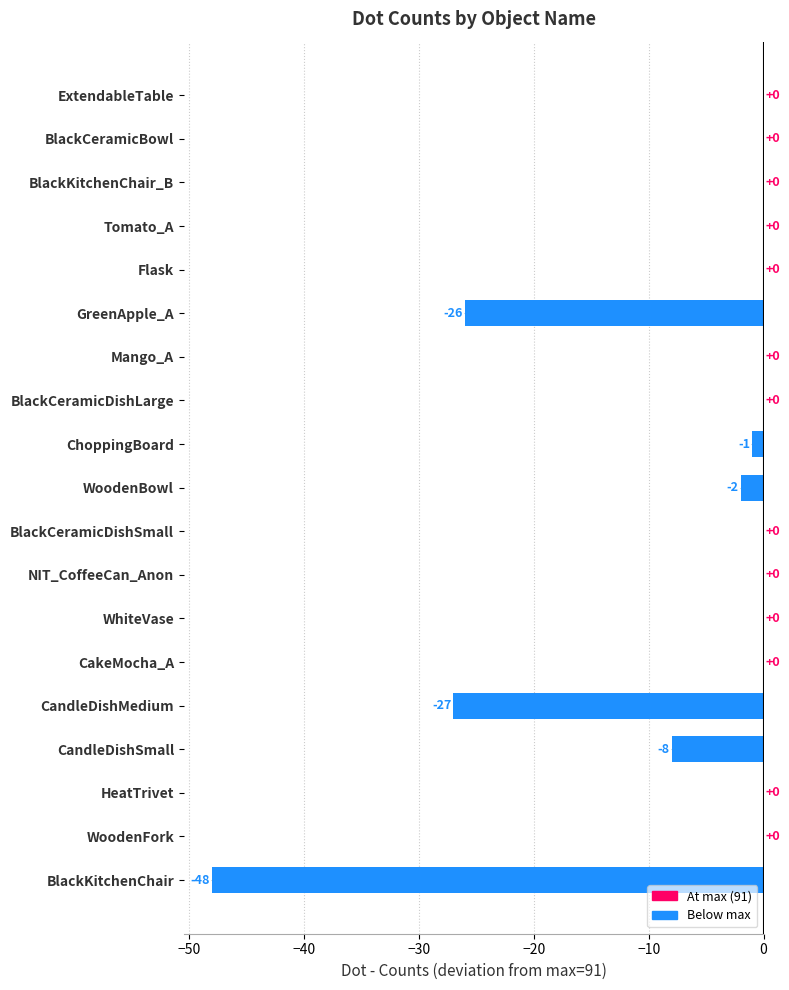

Which has a higher value, Mango_A or CandleDishSmall?

Mango_A